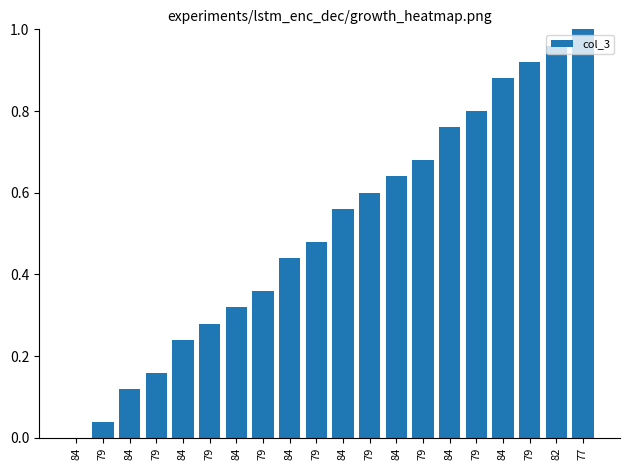

What is the value of the 20th bar from the left?

1.0